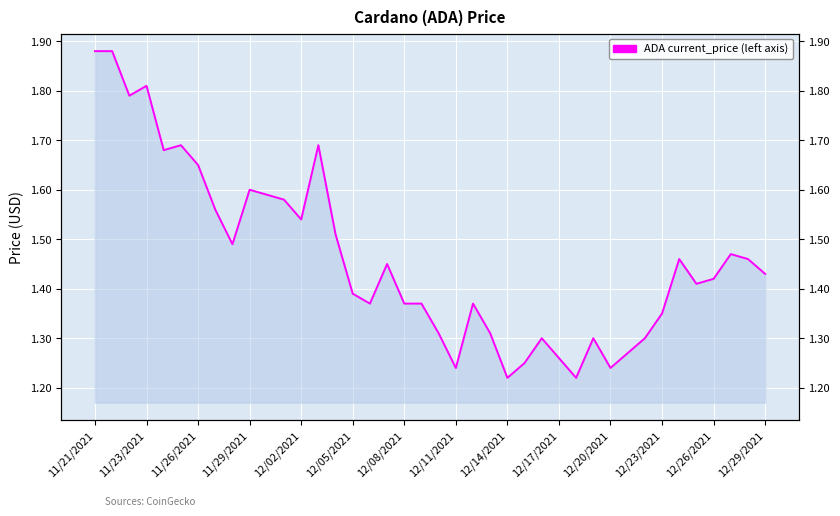

At which category does the chart reach its minimum across all series?

12/14/2021